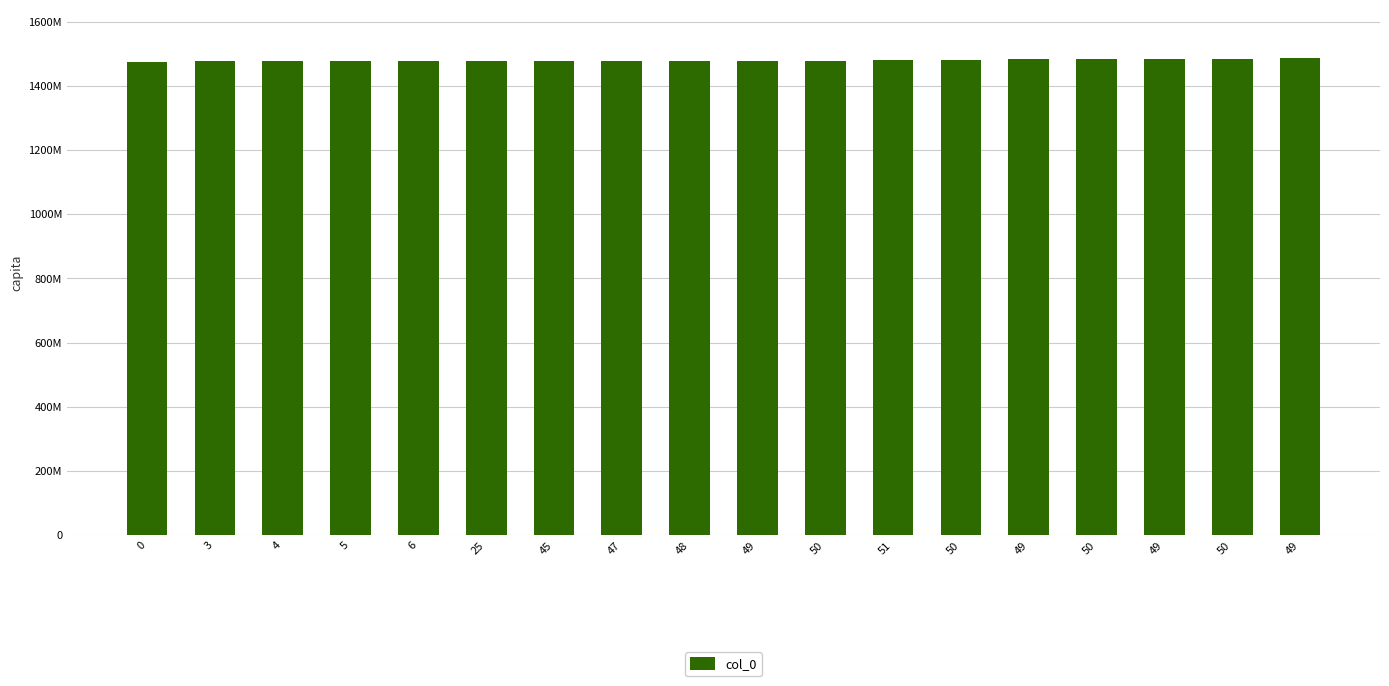

Rank the categories by value from lowest to highest.

0, 3, 4, 5, 6, 25, 45, 47, 48, 49, 50, 51, 50, 49, 50, 49, 50, 49